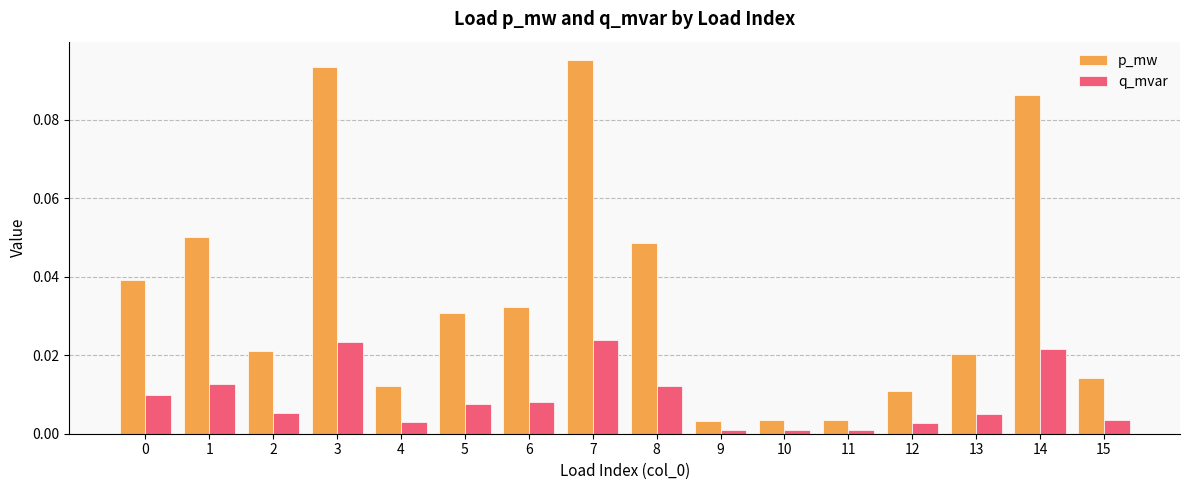

Which series has the largest range (max minus min)?

p_mw